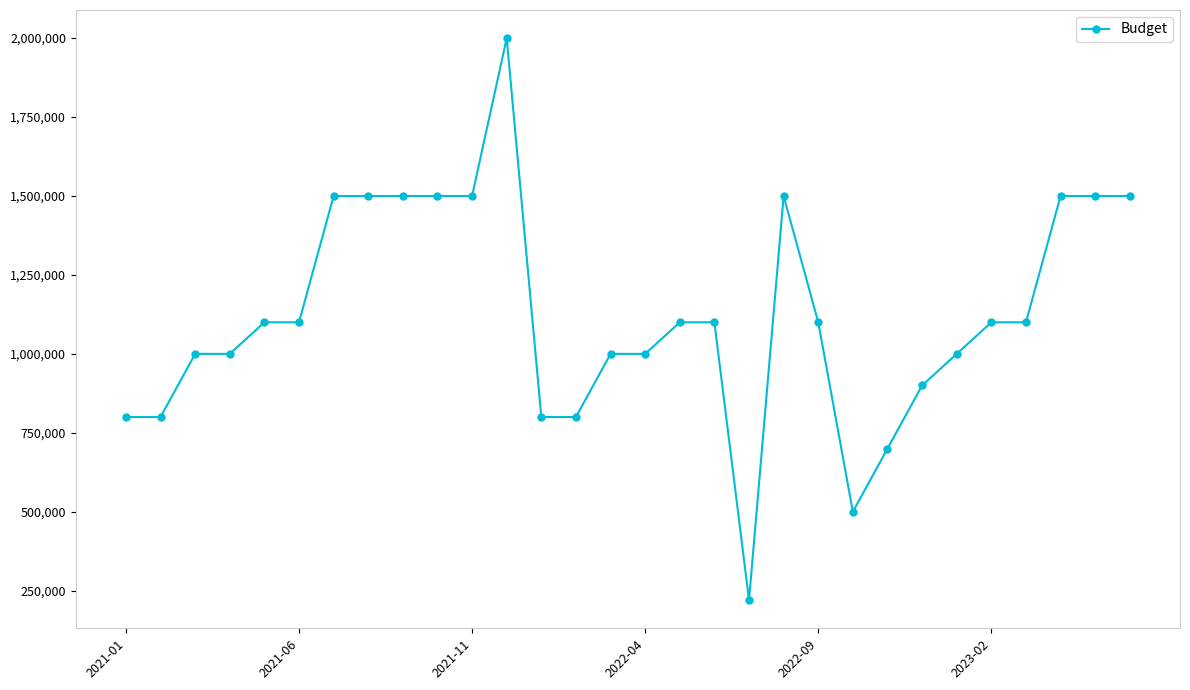

What is the maximum value shown in the chart?

2000000